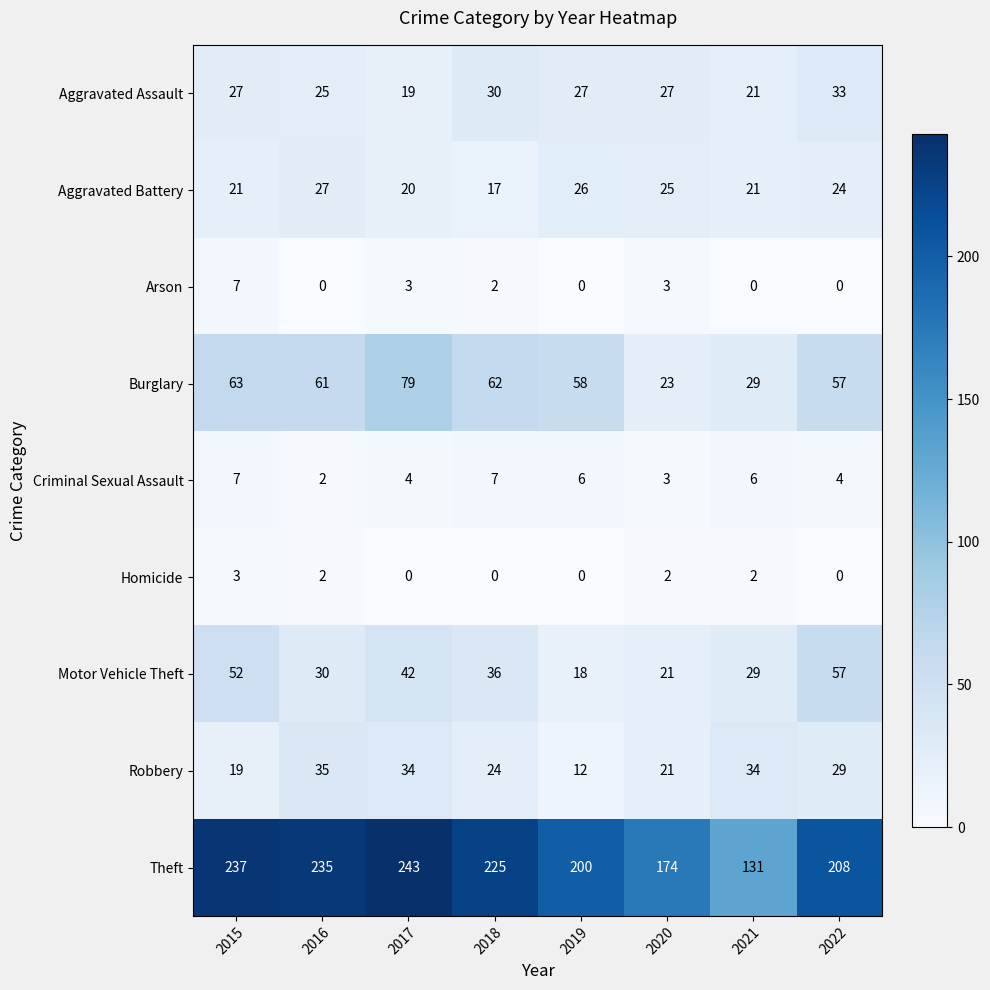

True or false: Robbery has a value of 8 at 2016.

False